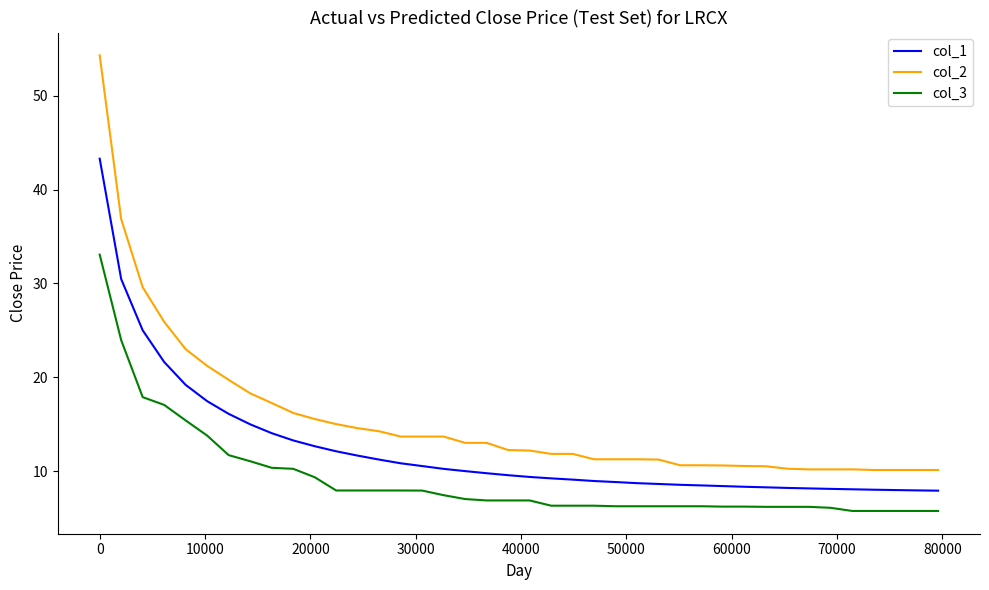

Rank the series by their maximum value, from highest to lowest.

col_2, col_1, col_3